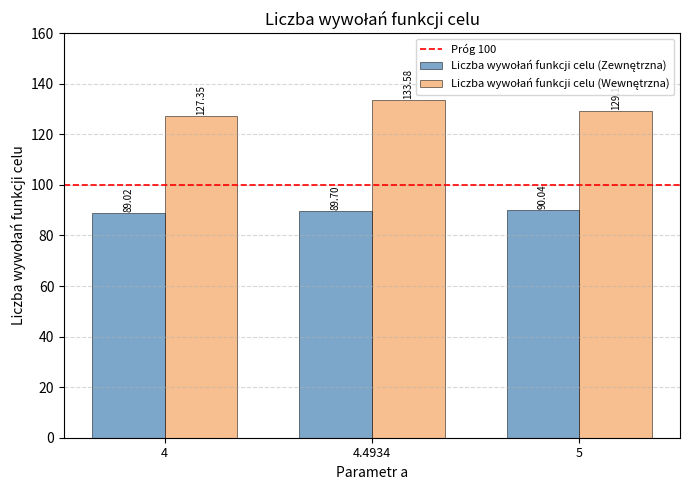

What is the difference between the highest and lowest values at 5?

39.1